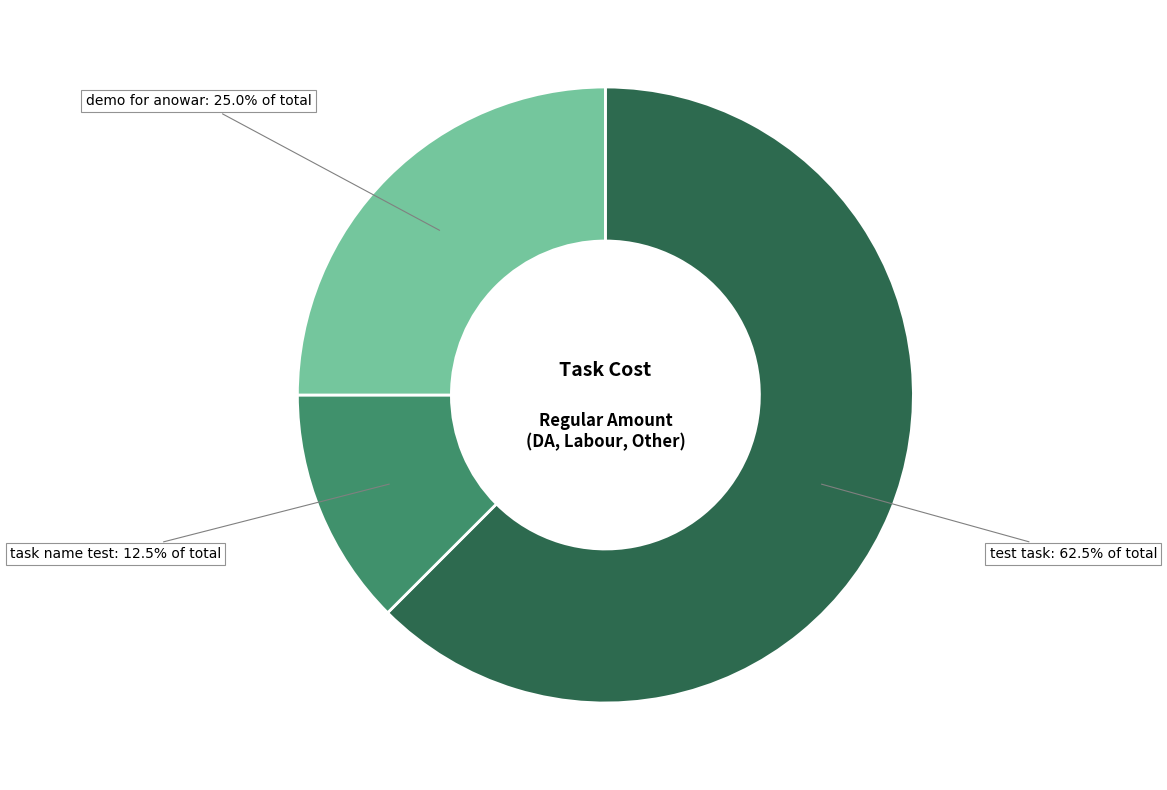

Rank the categories by value from lowest to highest.

task name test, demo for anowar, test task